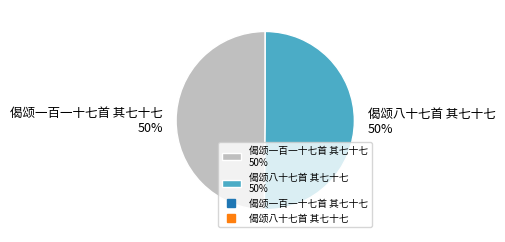

True or false: 偈颂一百一十七首 其七十七 50% accounts for 50% of the total.

True